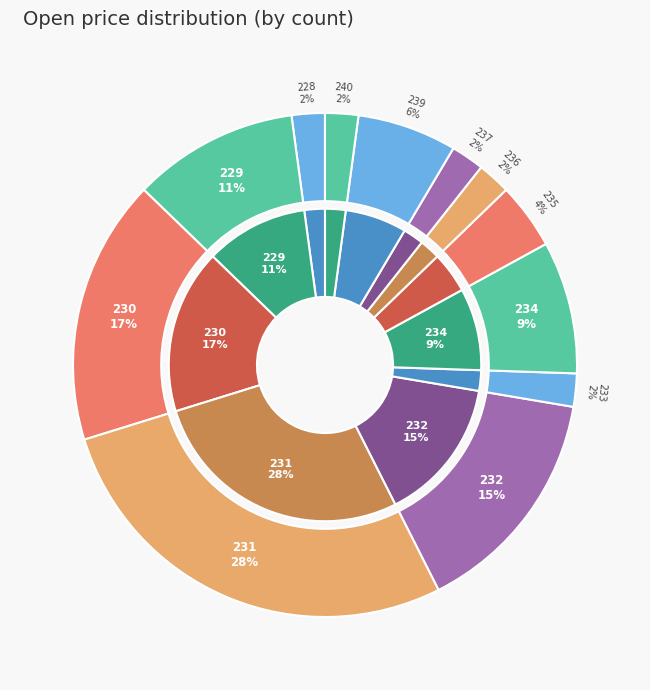

Is there a majority slice in this chart?

No